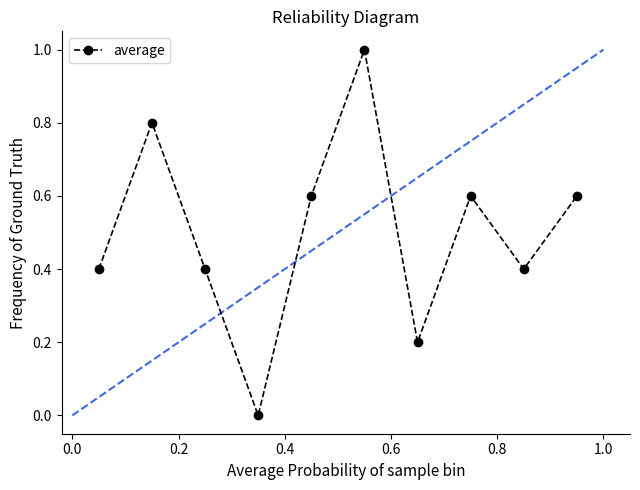

How many interior local valleys (lower than both neighbors) does the data have?

3